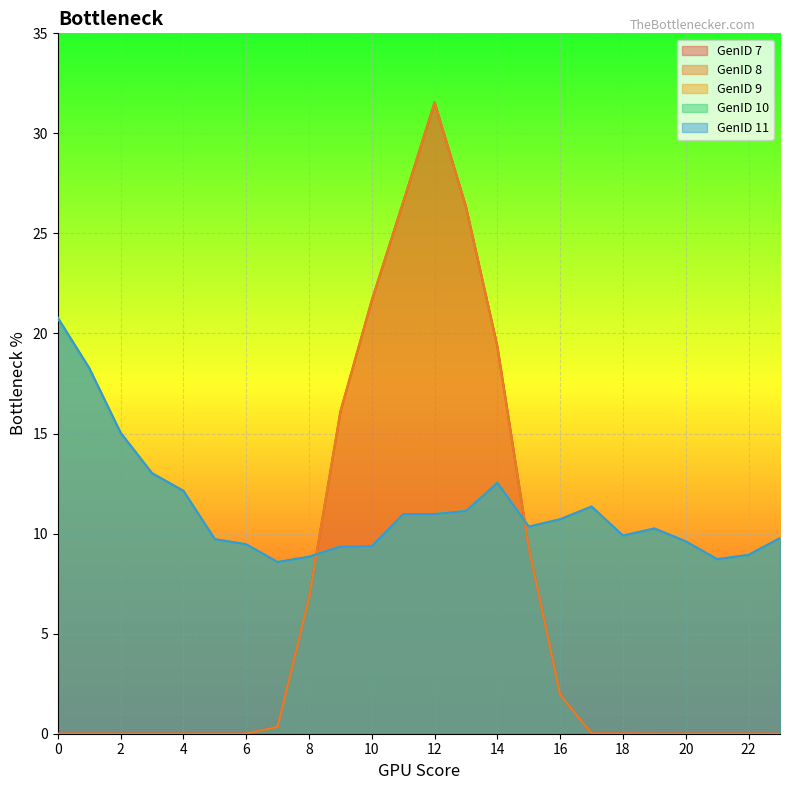

What are all the series names shown in the legend?

GenID 7, GenID 8, GenID 9, GenID 10, GenID 11